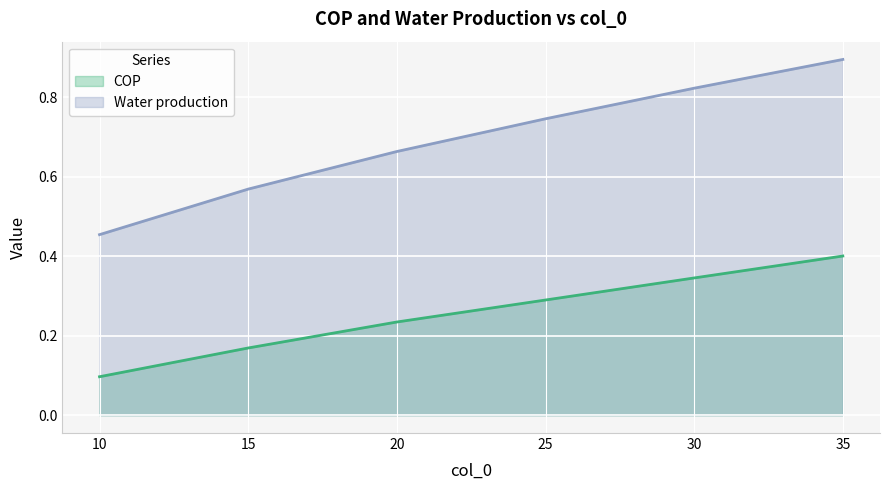

Reading left to right, what are all the values shown in this chart?

COP: 10=0.1	15=0.2	20=0.2	25=0.3	30=0.3	35=0.4
Water production: 10=0.5	15=0.6	20=0.7	25=0.7	30=0.8	35=0.9